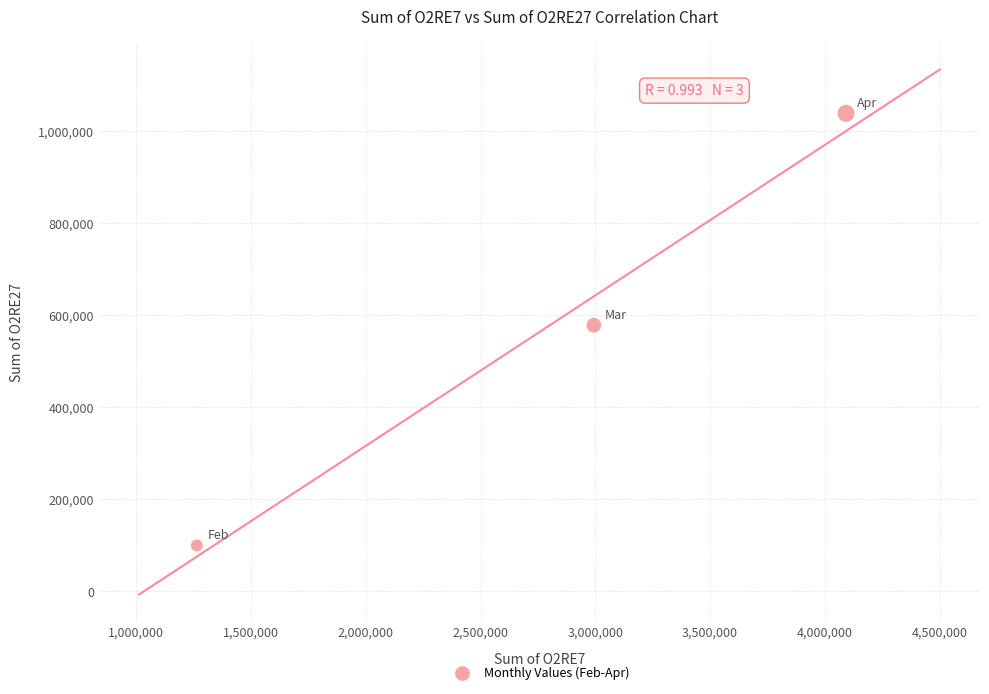

What is the average X value?

2783236.9